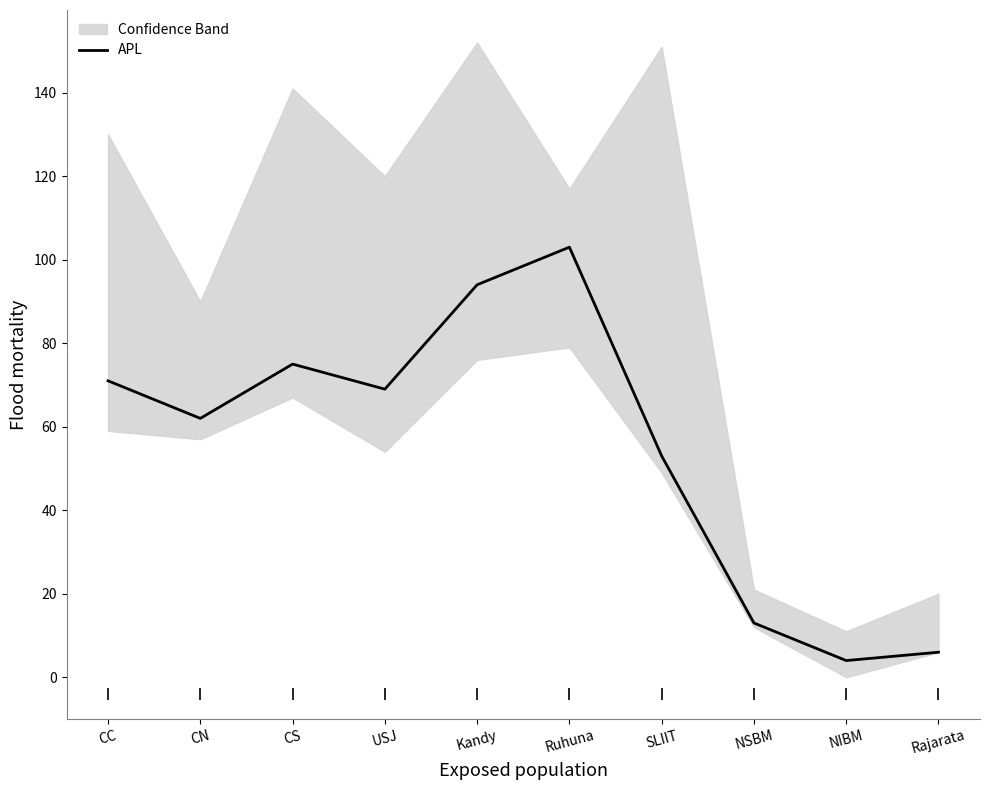

What value does the data have at NSBM?

13